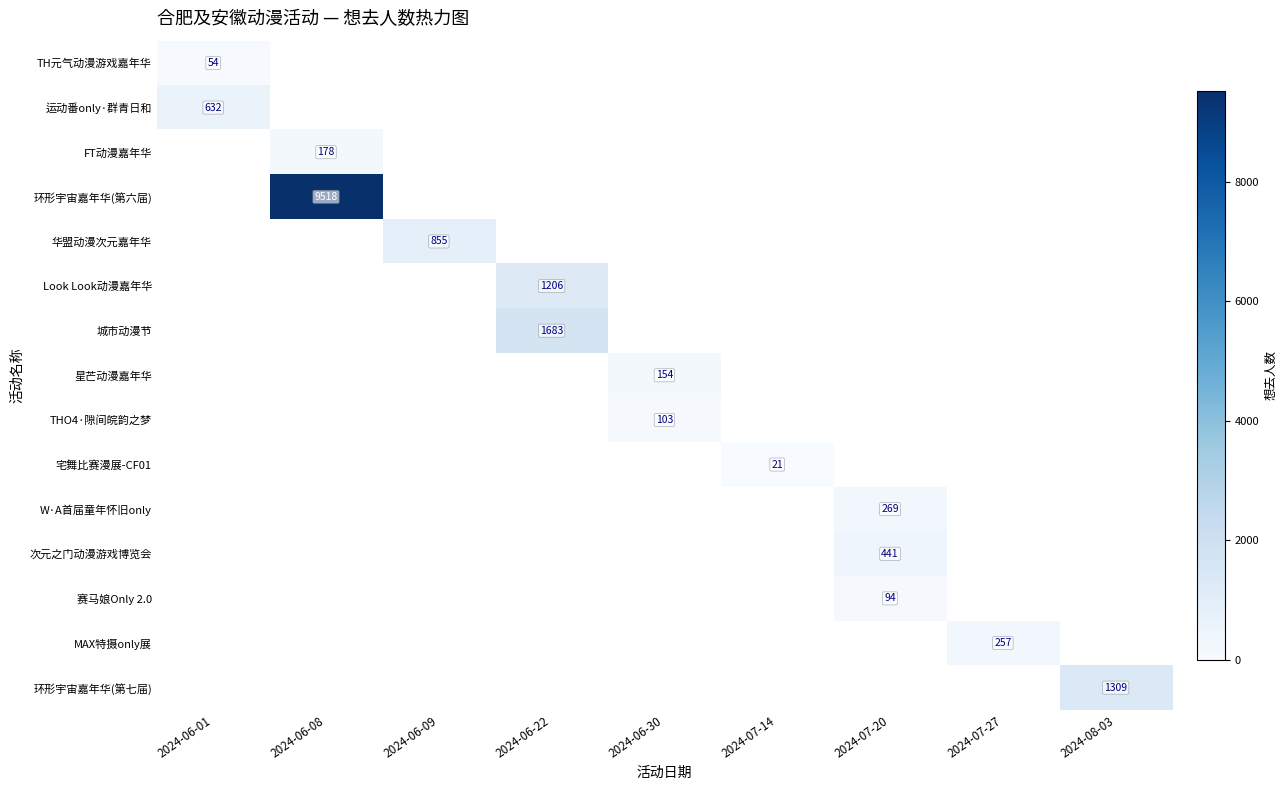

True or false: TH元气动漫游戏嘉年华 has a value of 11 at 2024-06-01.

False